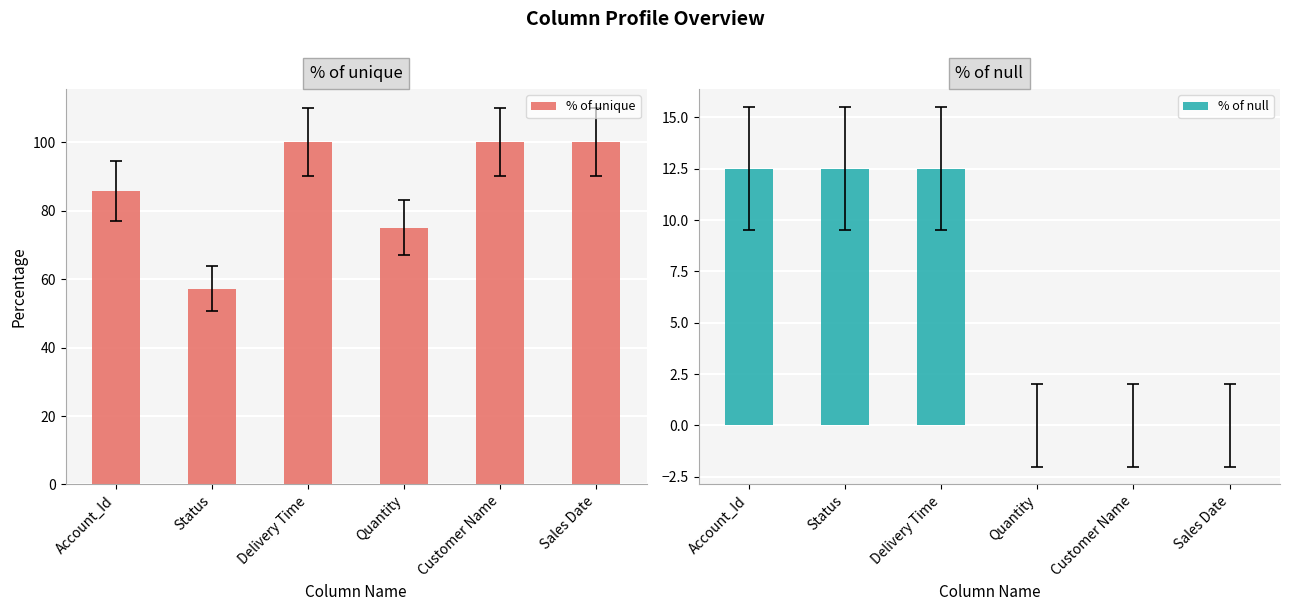

What is the difference between the % of unique values at Quantity and Delivery Time?

25.0